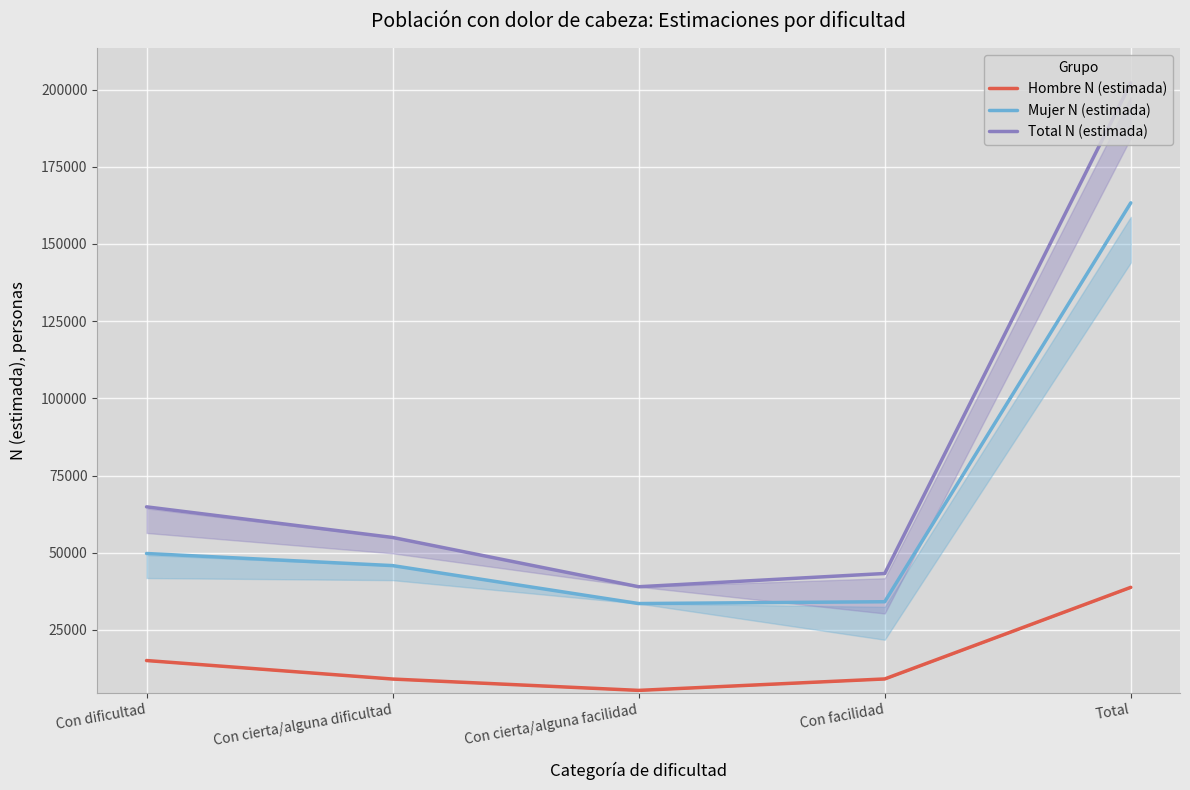

What position from the right is Con dificultad?

5